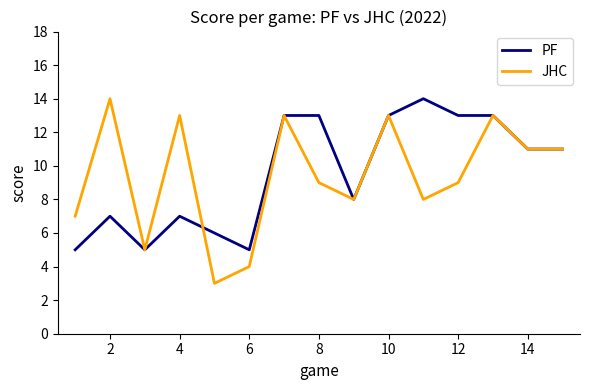

How many lines are shown in the chart?

2